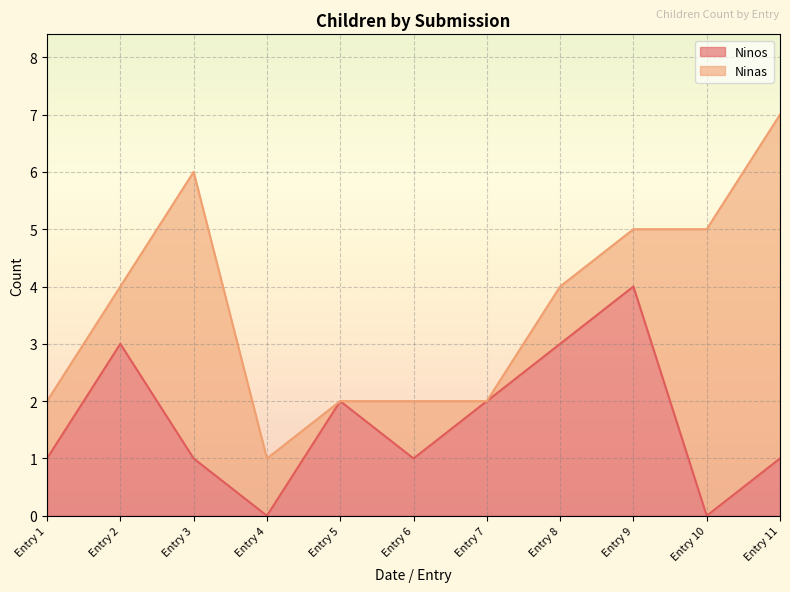

How many data points are less than 1?

2